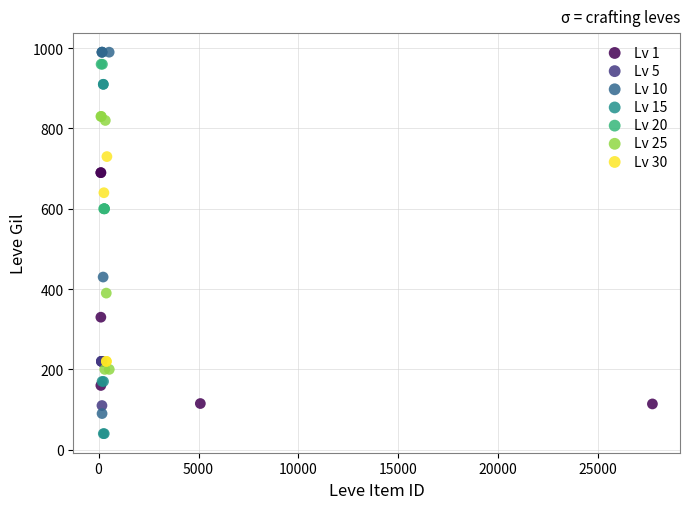

Which series contains the highest Y value?

Lv 10